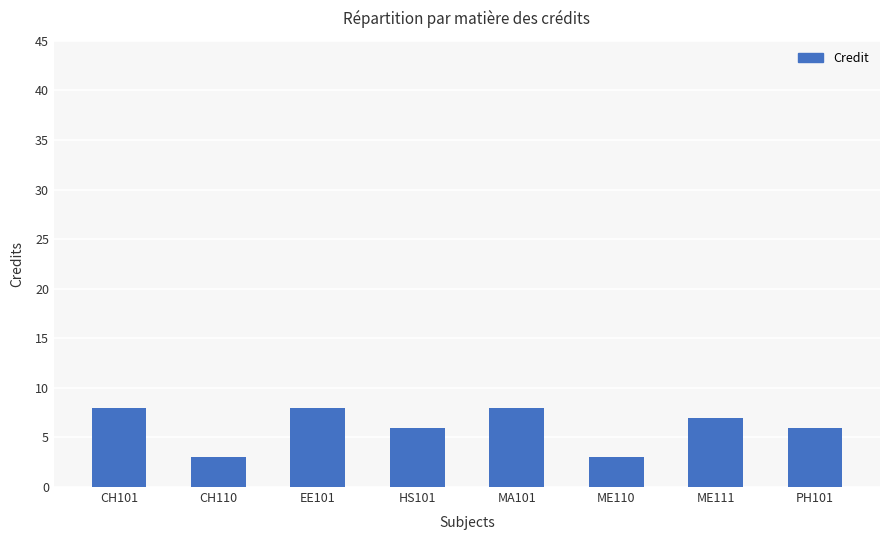

What is the label of the 2nd bar from the right?

ME111